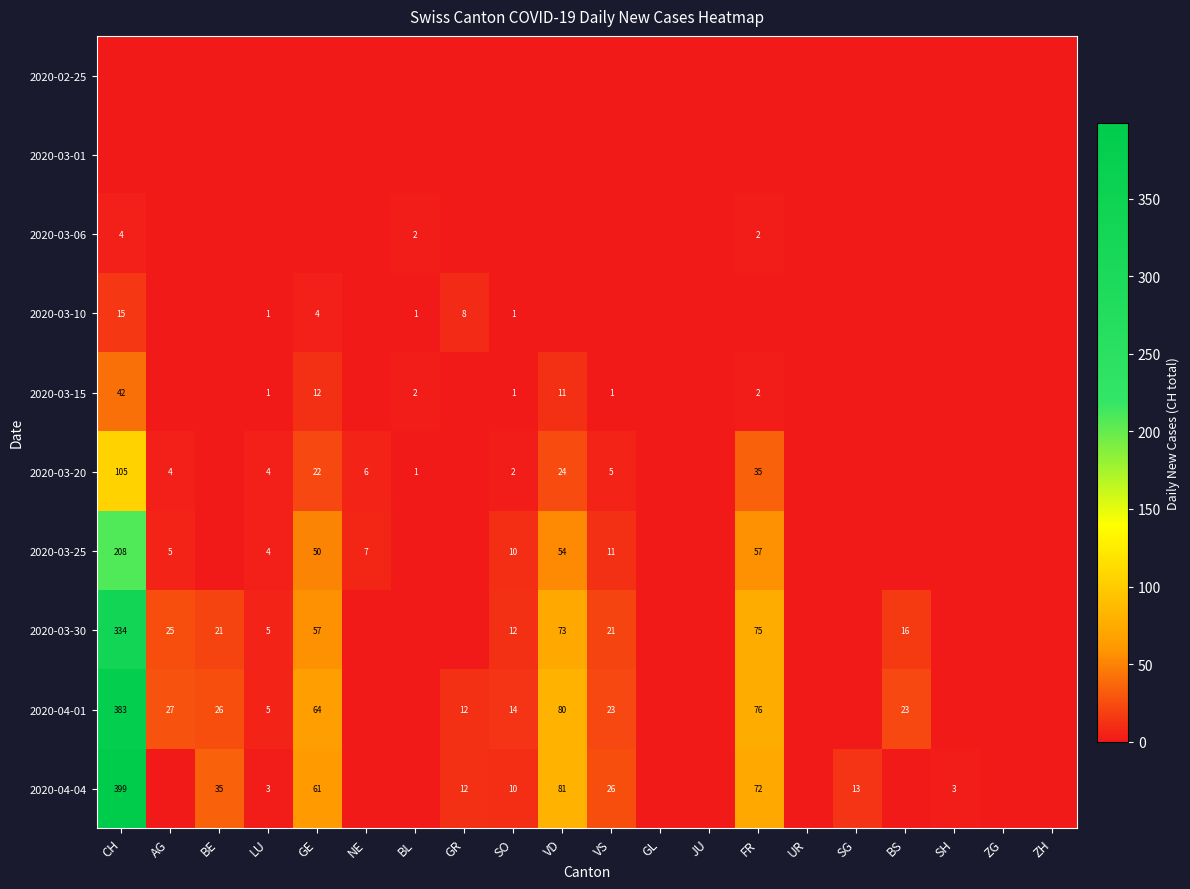

The value of 2020-03-15 at LU is 2. True or false?

False